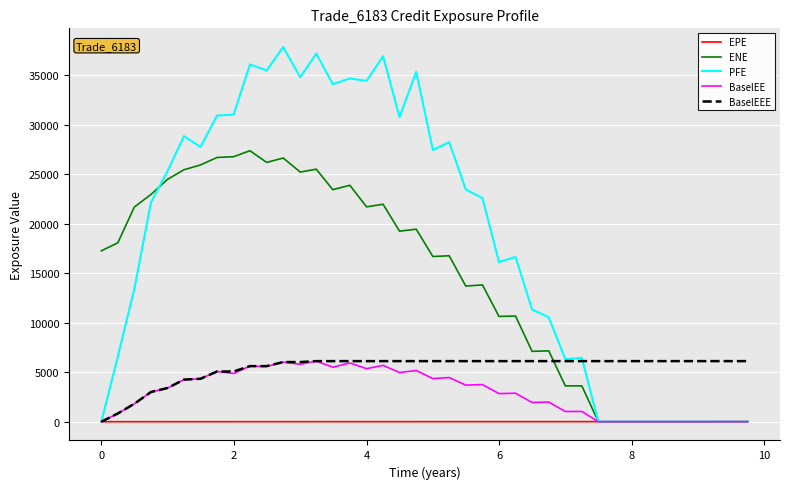

Which series has the largest total across all categories?

PFE